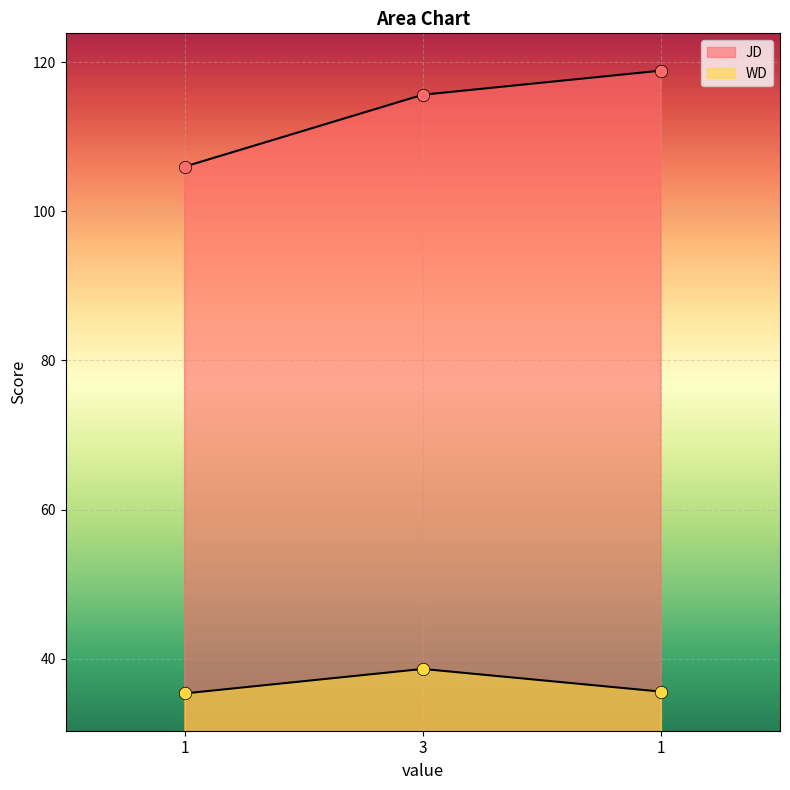

What is the total value across all series at 3?

154.2